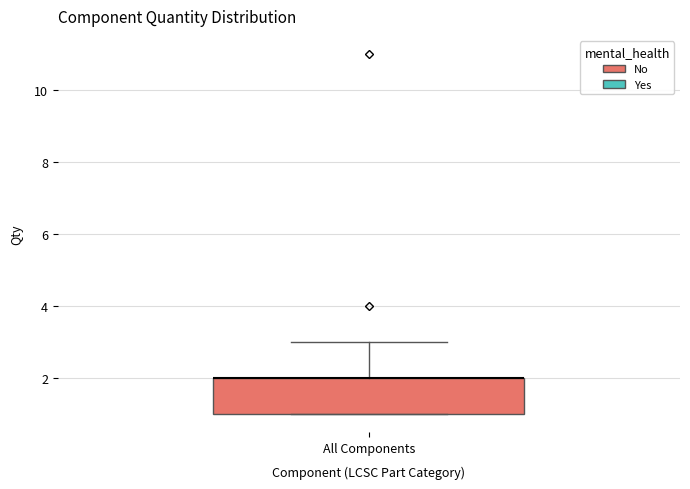

Transcribe this box plot: give where the median line is, the range the box spans, and where the two whiskers end, as read against the y-axis. The values are not printed on the chart, so give them approximately, as read against the axis.

median 2 (drawn on the box's upper edge), box 1 to 2, whiskers 1 to 3